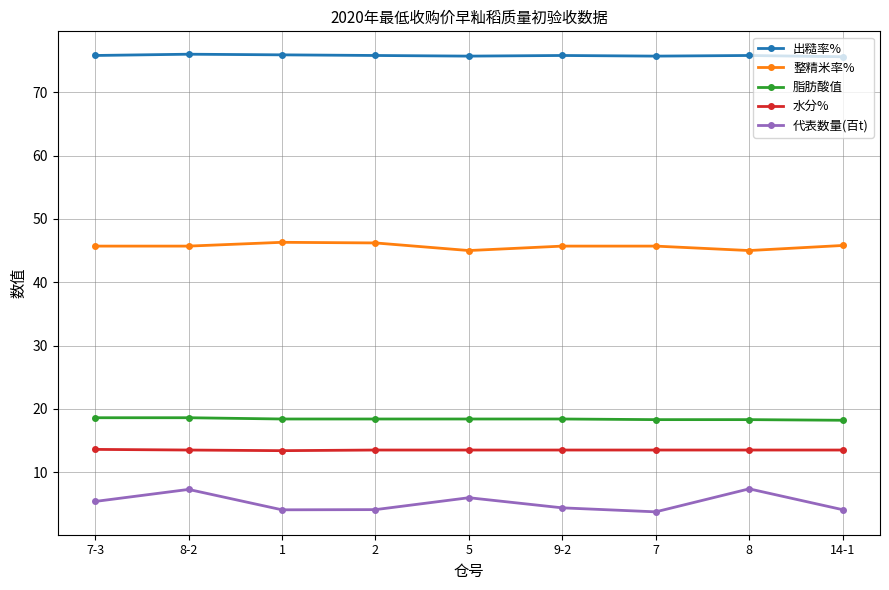

How many interior local valleys does the 代表数量(百t) series have?

2